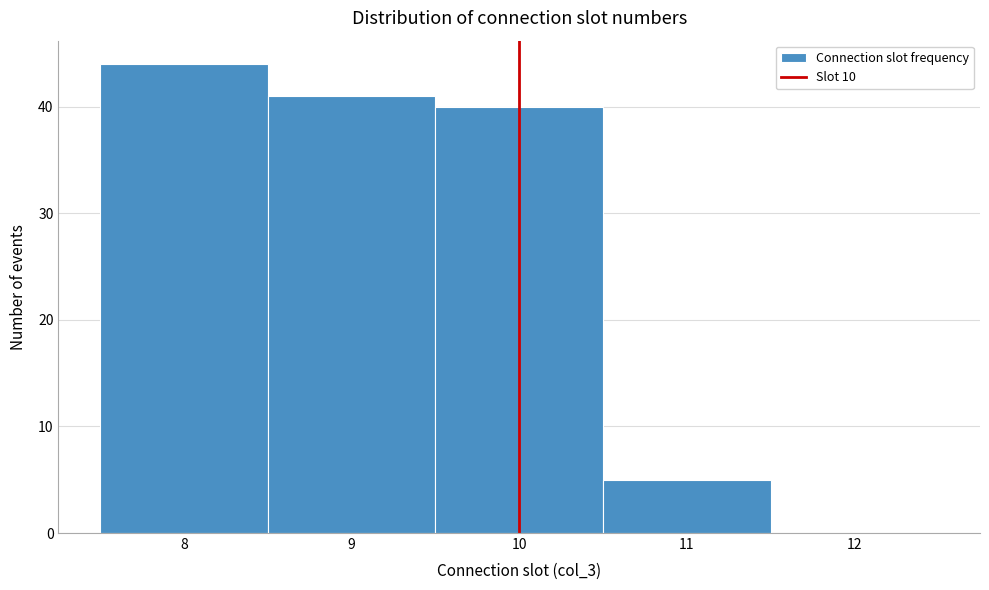

Reading left to right, list every bar in this chart as the range it spans on the x-axis followed by its height. The values are not printed on the chart, so give them approximately, as read against the axis.

7.5 to 8.5: 44
8.5 to 9.5: 41
9.5 to 10.5: 40
10.5 to 11.5: 5
11.5 to 12.5: 0